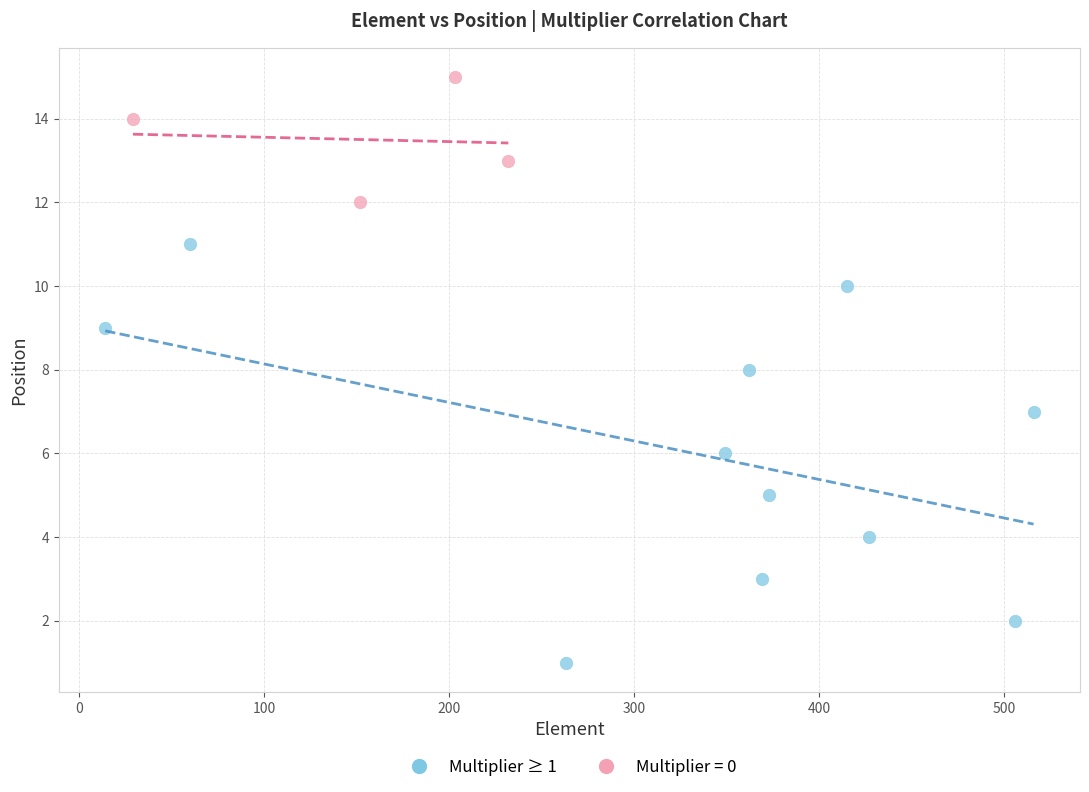

Which series has the widest spread of Y values?

Multiplier ≥ 1